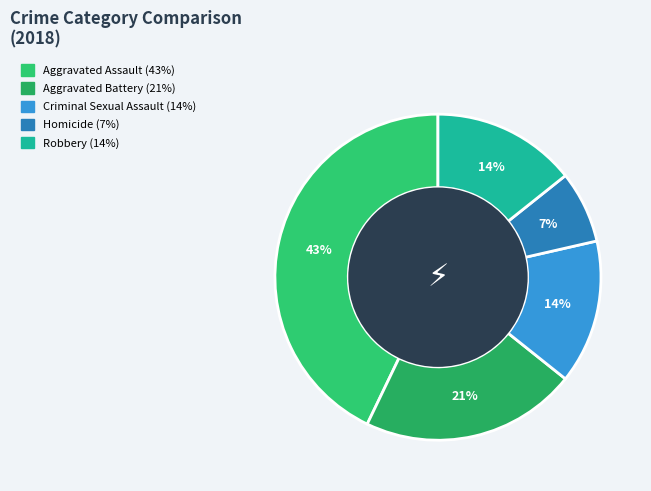

Does Robbery account for over 50% of the chart?

No